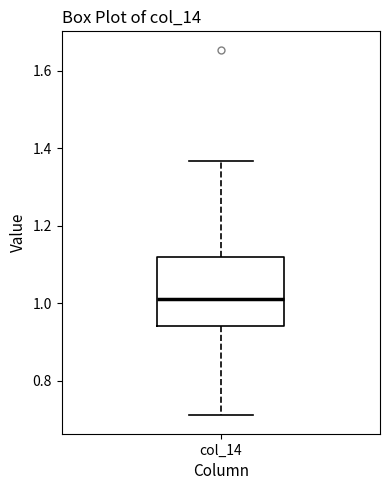

Transcribe this box plot: give where the median line is, the range the box spans, and where the two whiskers end, as read against the y-axis. The values are not printed on the chart, so give them approximately, as read against the axis.

median 1.02, box 0.94 to 1.12, whiskers 0.72 to 1.36